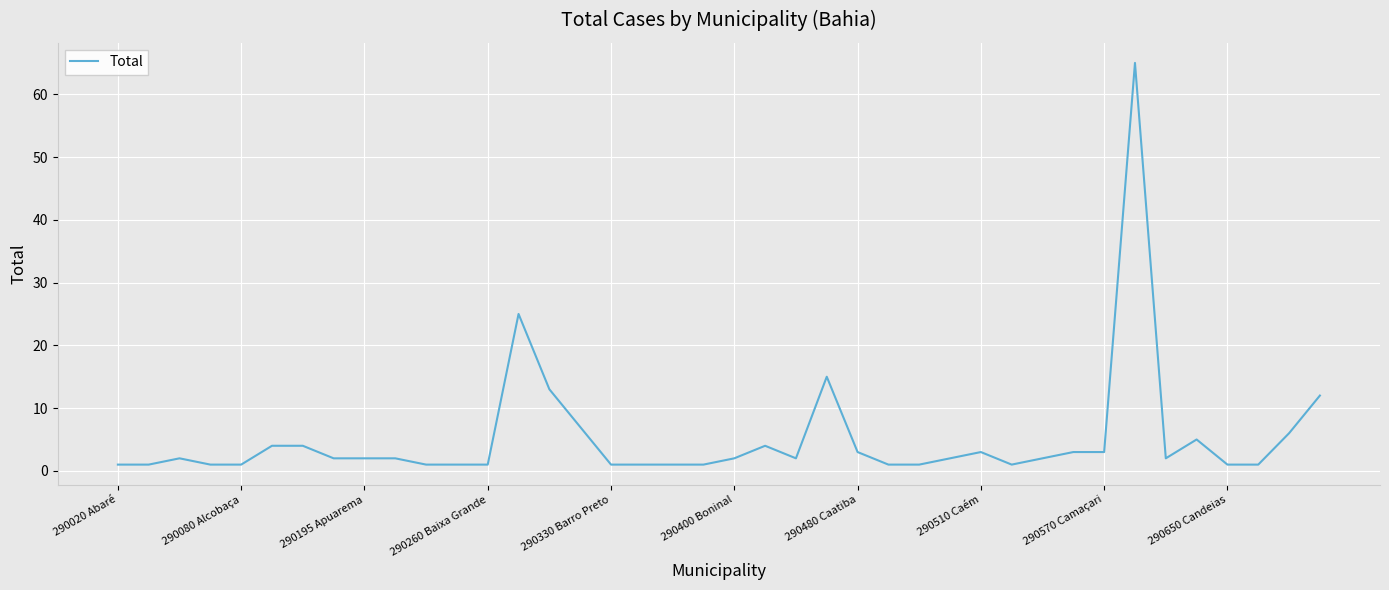

How many categories are shown in the chart?

40